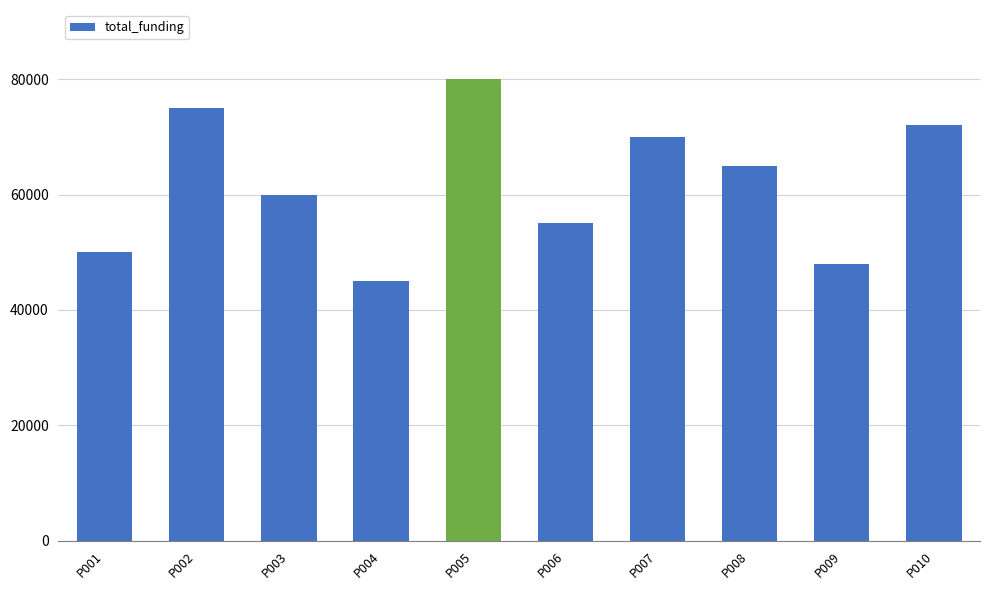

What is the value of the 1st bar from the left?

50000